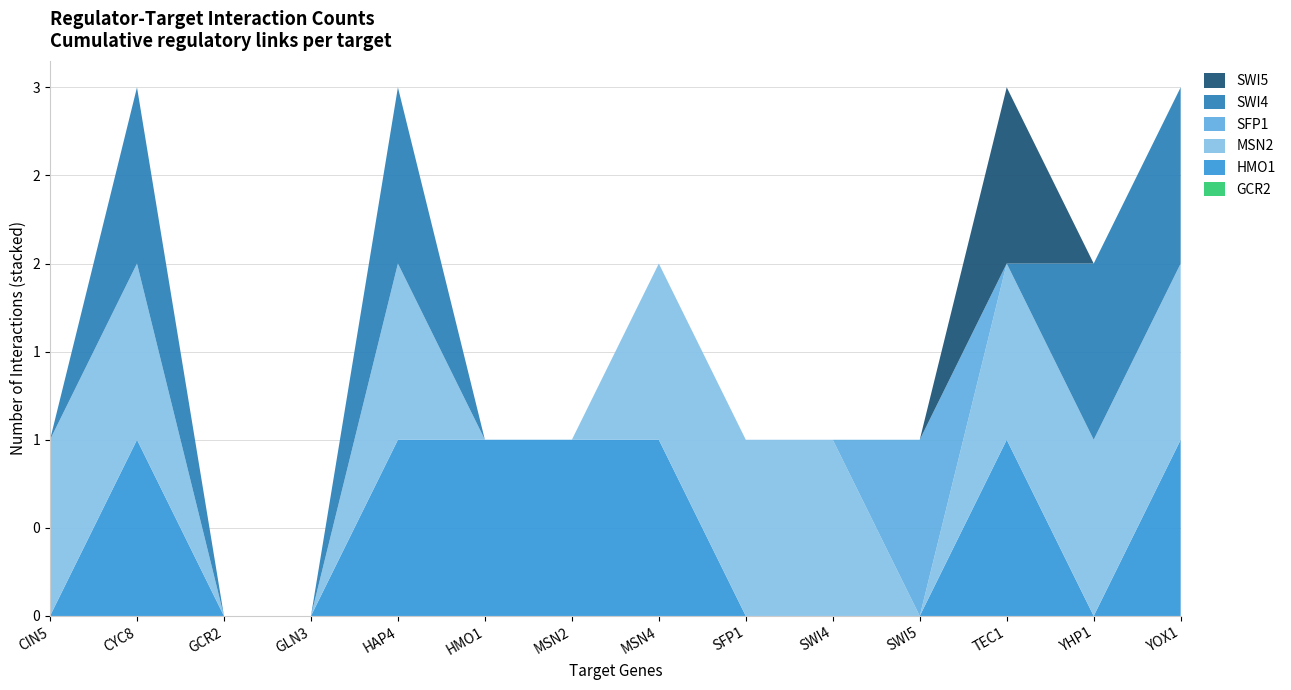

Reading left to right, extract all data points from this chart.

GCR2: 0	0	0	0	0	0	0	0	0	0	0	0	0	0
HMO1: 0	1	0	0	1	1	1	1	0	0	0	1	0	1
MSN2: 1	1	0	0	1	0	0	1	1	1	0	1	1	1
SFP1: 0	0	0	0	0	0	0	0	0	0	1	0	0	0
SWI4: 0	1	0	0	1	0	0	0	0	0	0	0	1	1
SWI5: 0	0	0	0	0	0	0	0	0	0	0	1	0	0